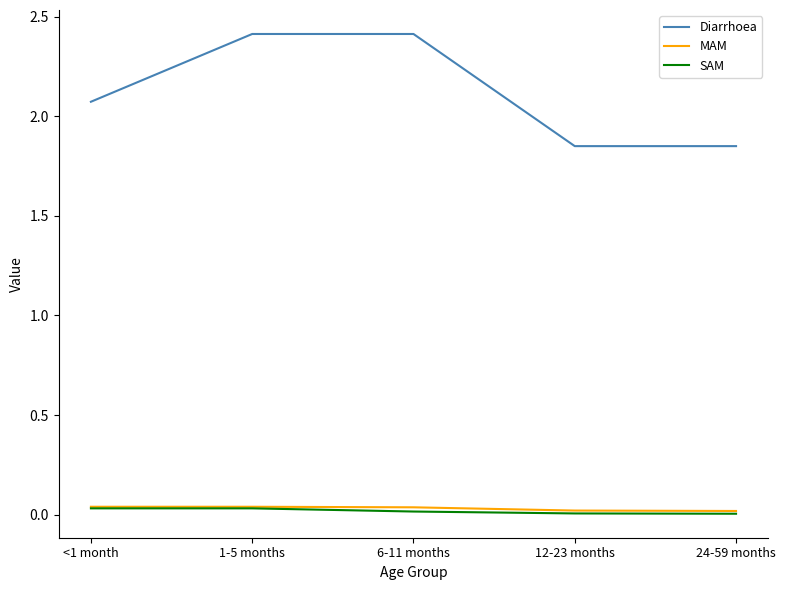

Is the value of Diarrhoea at 24-59 months greater than the value of SAM at 6-11 months?

Yes